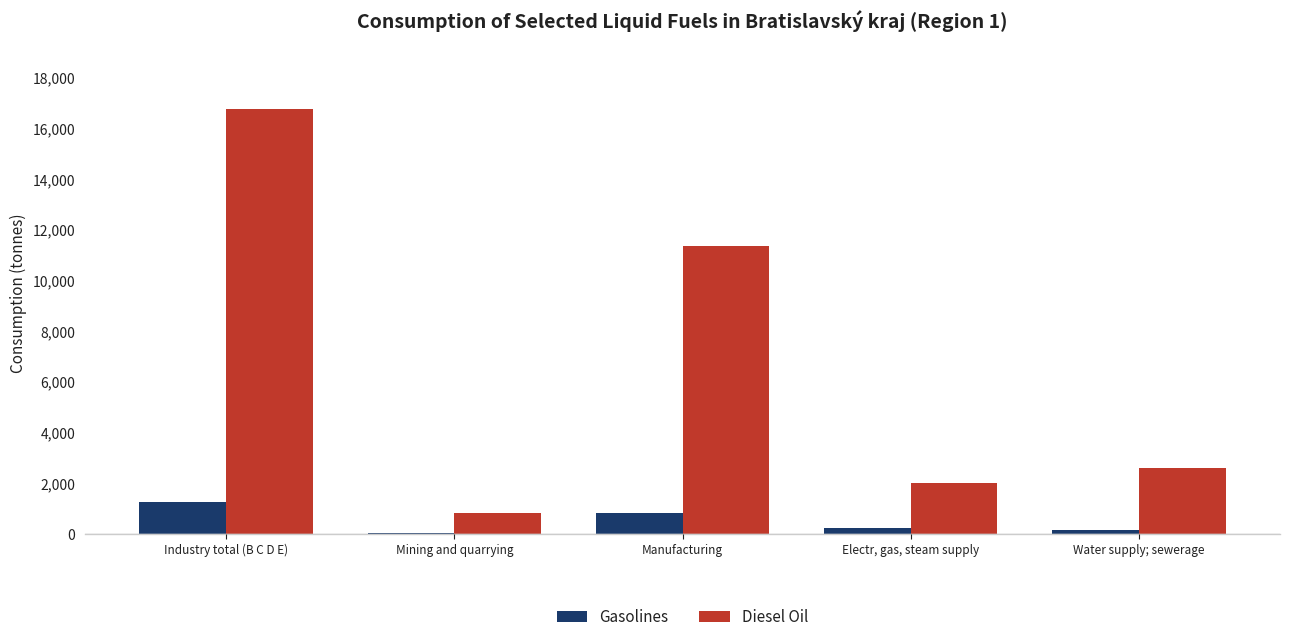

Is the value of Gasolines at Mining and quarrying greater than the value of Diesel Oil at Industry total (B C D E)?

No